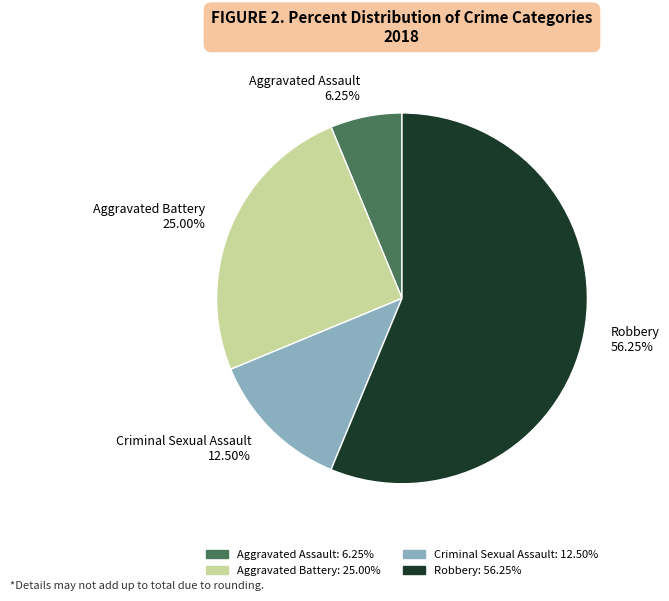

True or false: Aggravated Battery accounts for 13% of the total.

False